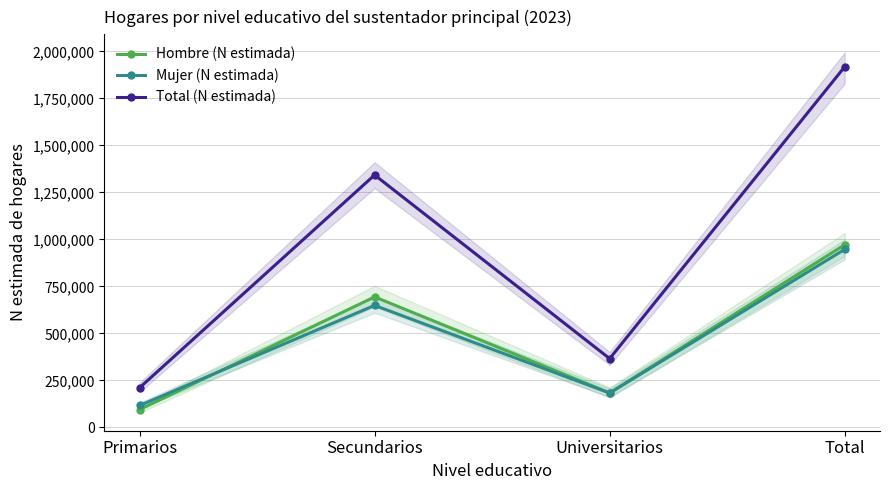

Which has a higher value, Primarios or Universitarios?

Universitarios